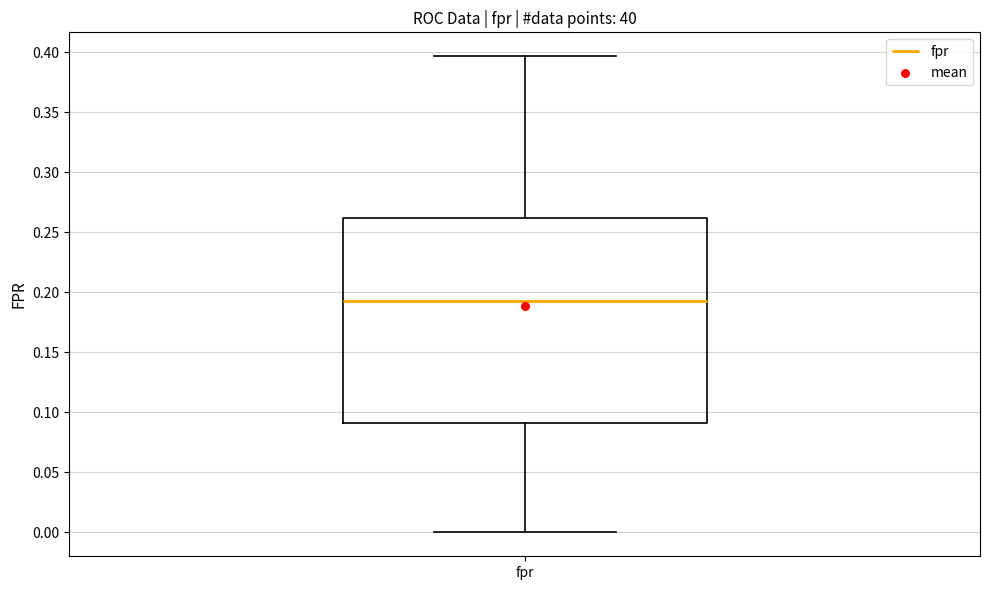

Read this box plot against the y-axis: the position of the median line, the range covered by the box, and the ends of both whiskers. The values are not printed on the chart, so give them approximately, as read against the axis.

median 0.195, box 0.090 to 0.260, whiskers 0.000 to 0.395